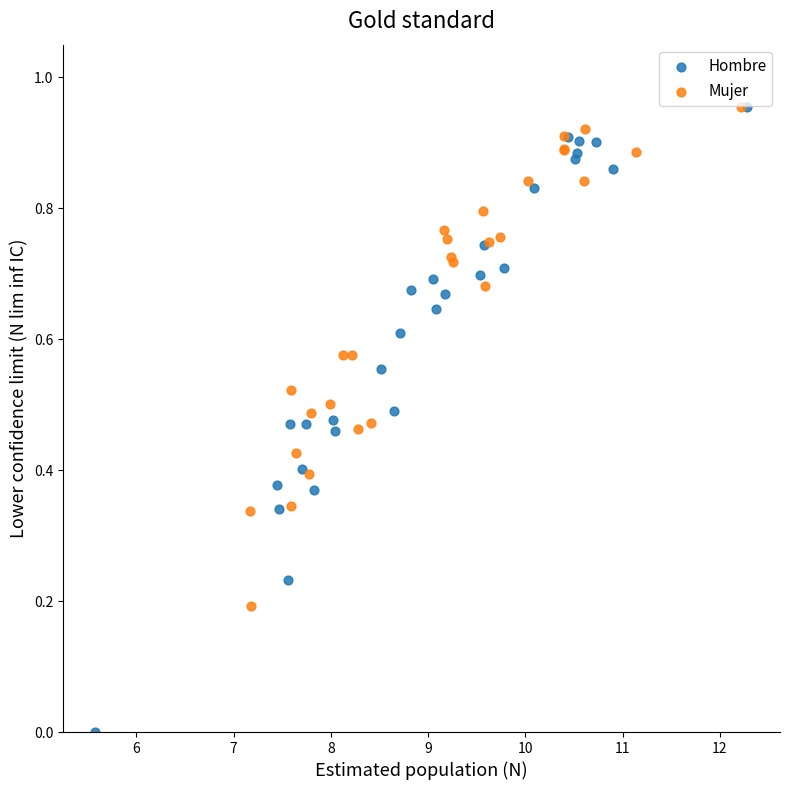

Which series has the widest spread of Y values?

Hombre